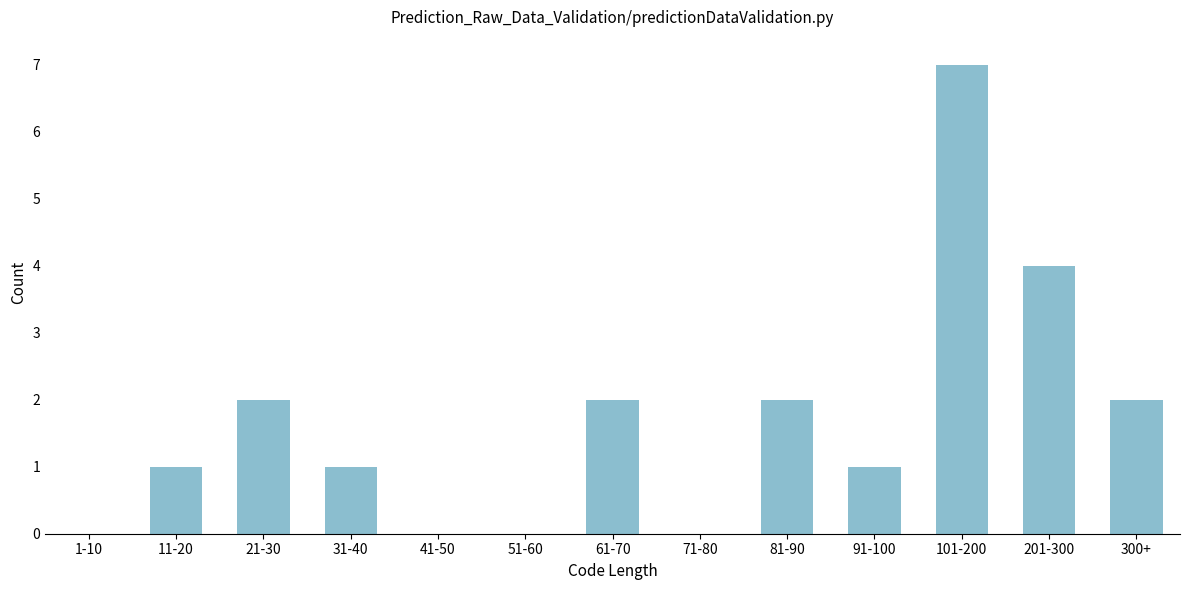

Reading right to left, extract all data points from this chart.

300+=2	201-300=4	101-200=7	91-100=1	81-90=2	71-80=0	61-70=2	51-60=0	41-50=0	31-40=1	21-30=2	11-20=1	1-10=0